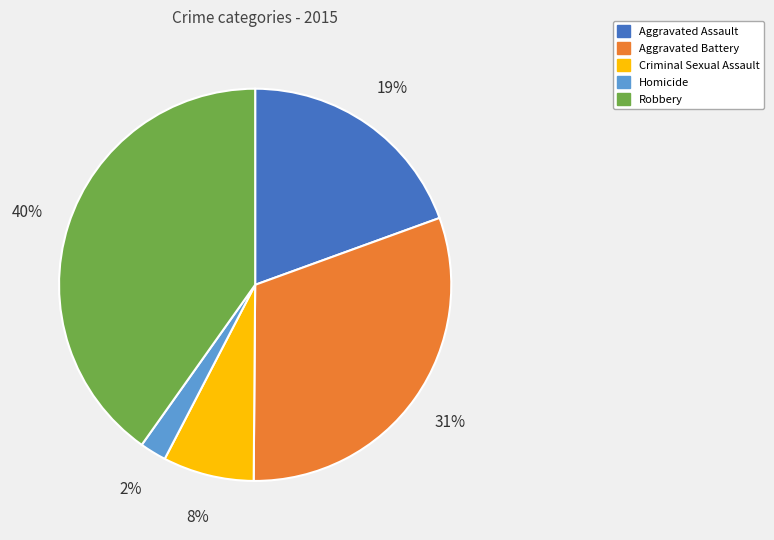

To the nearest percent, what percentage of the pie is Aggravated Battery?

31%